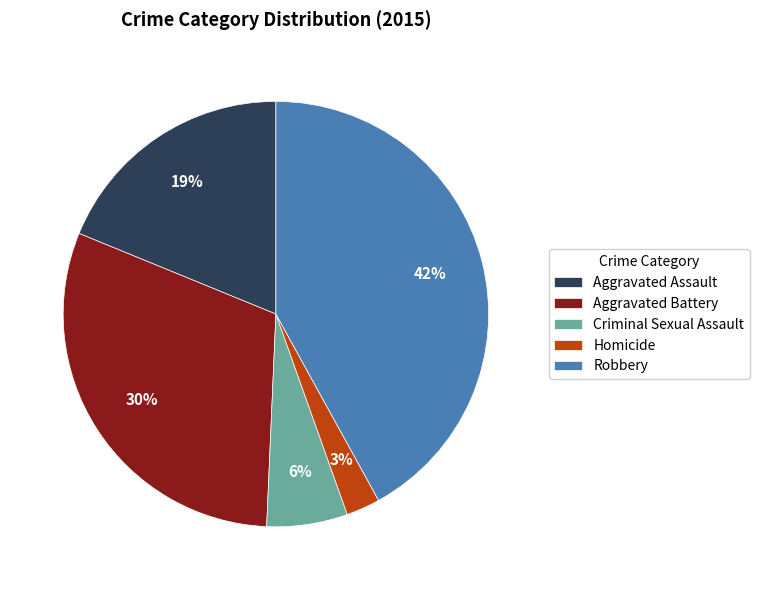

Is the sum of Robbery and Homicide greater than half?

No